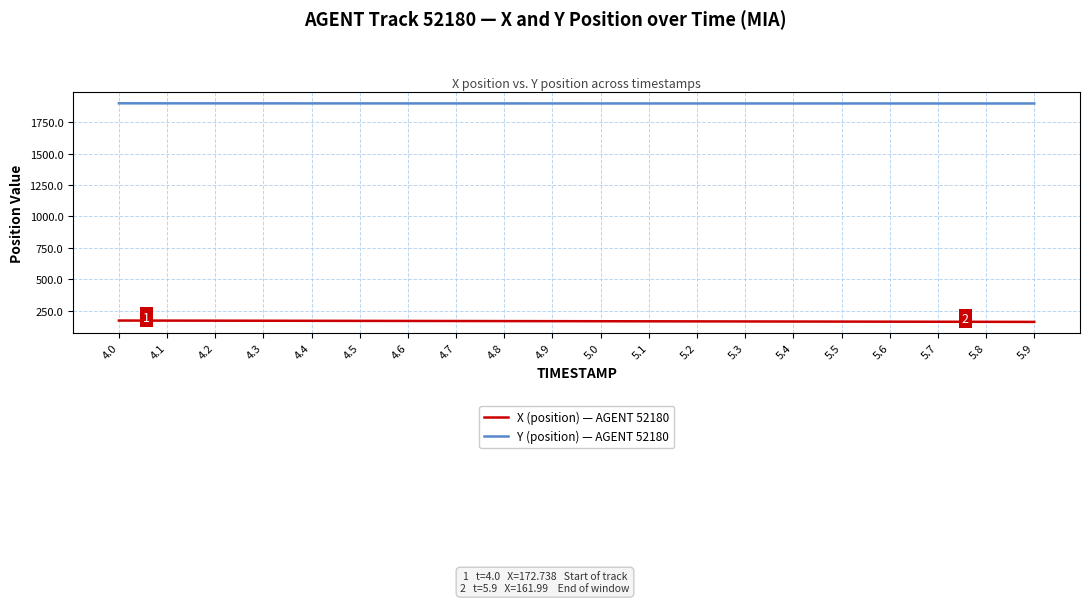

What is the difference between the highest and lowest values at 5.9?

1736.2